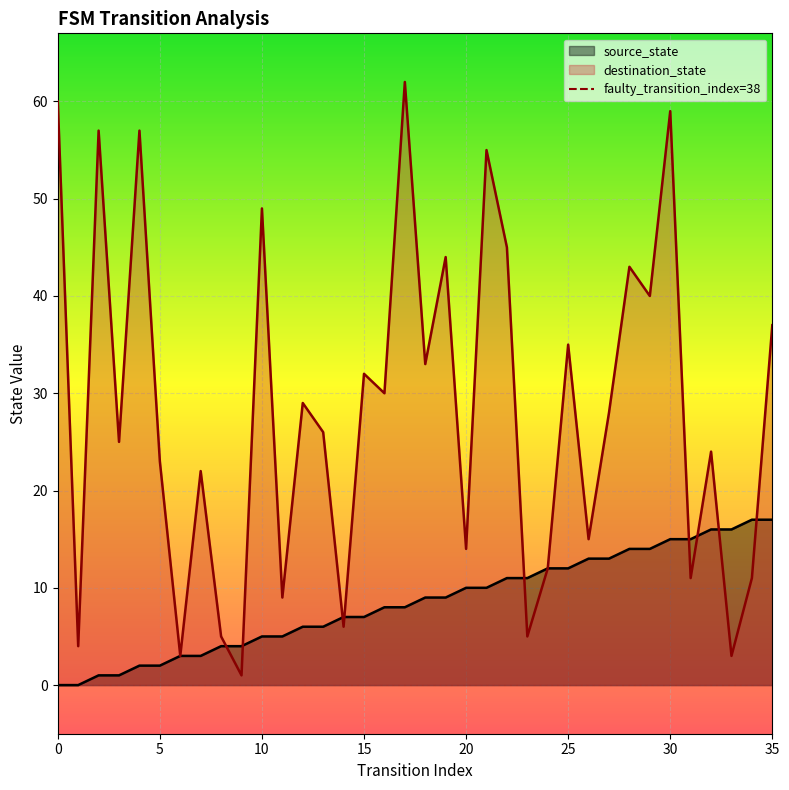

What is the highest value of the destination_state series?

62